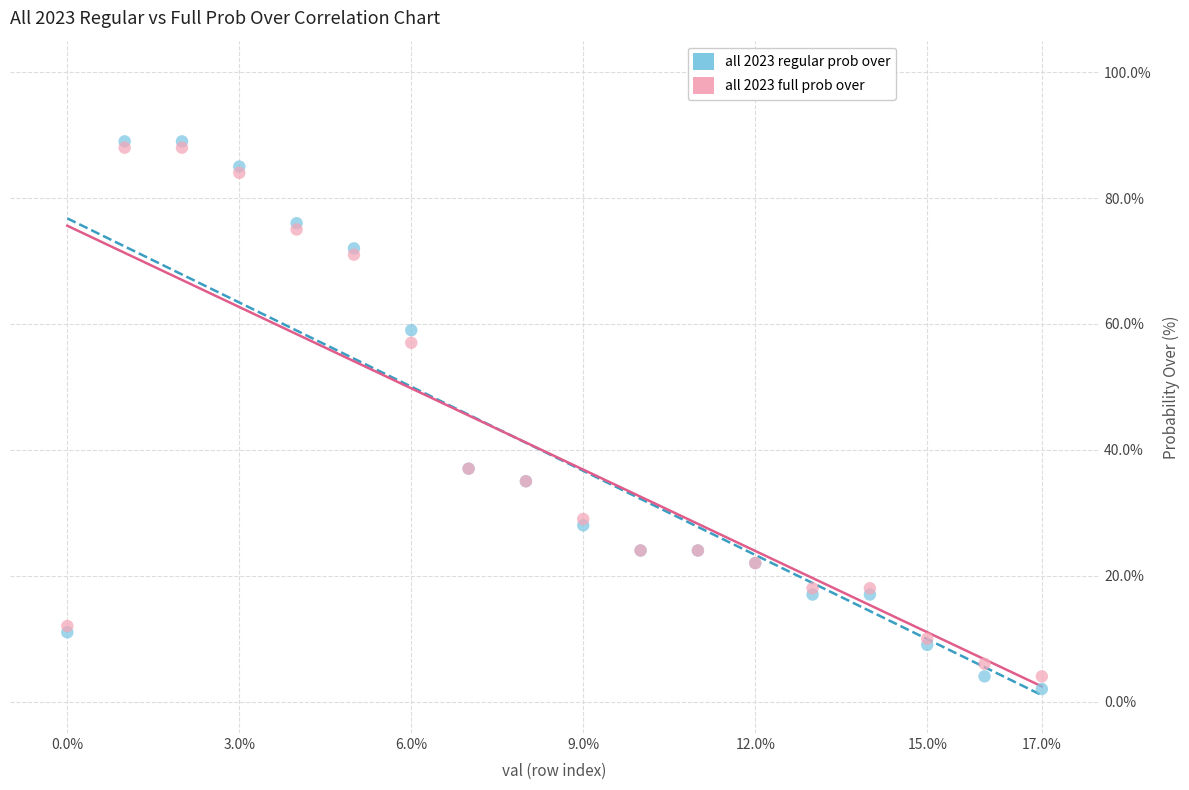

Which series contains the highest Y value?

all 2023 regular prob over